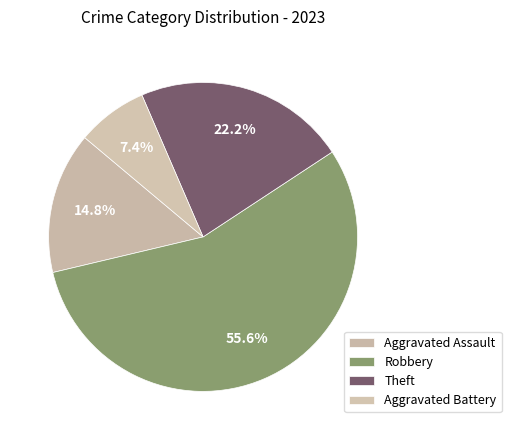

To the nearest percent, what percentage of the pie is Theft?

22%